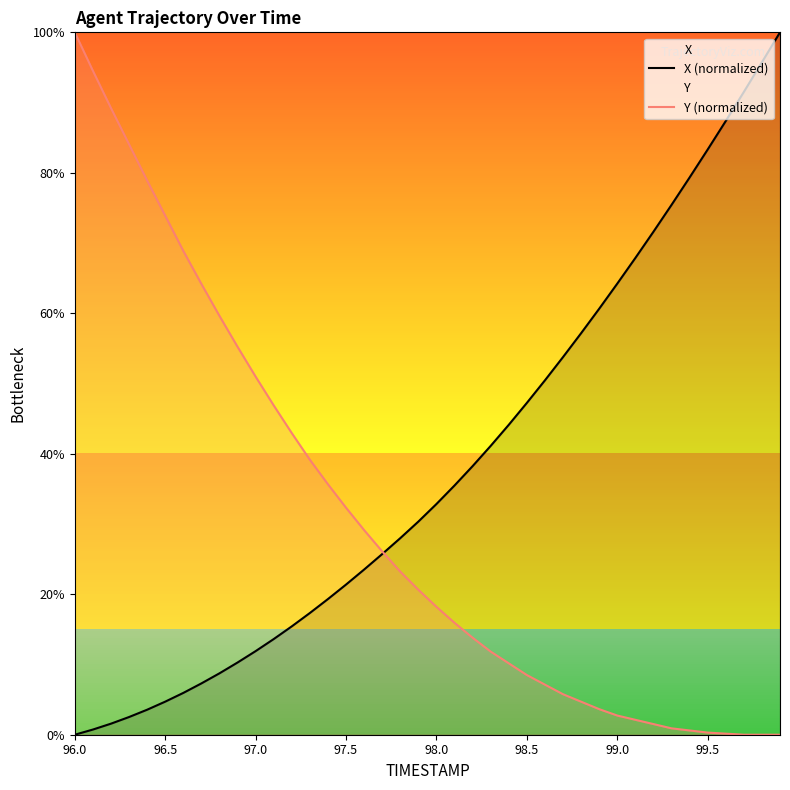

What is the total value across all series at 96.0?

100.0